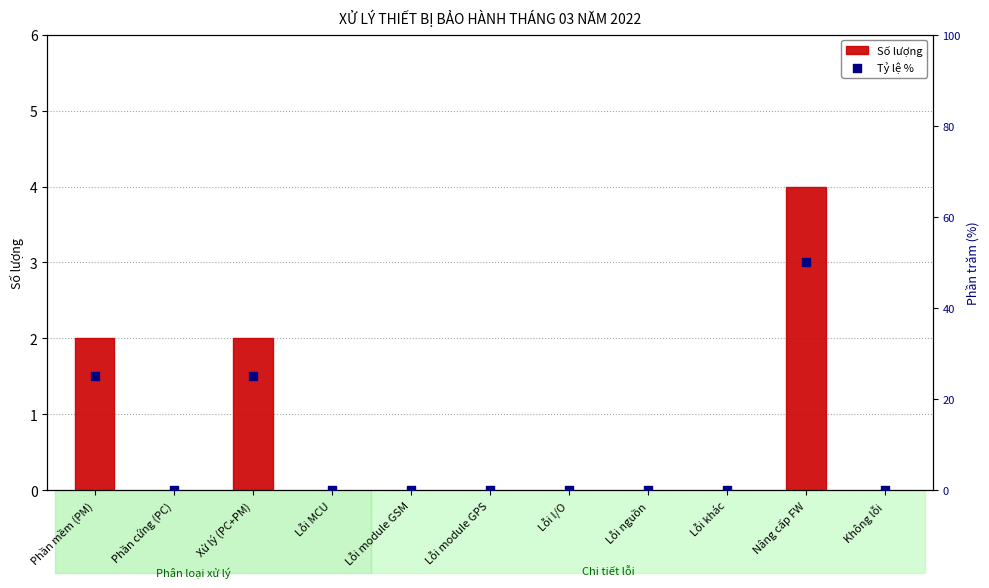

At which category is the sum across all series the highest?

Nâng cấp FW